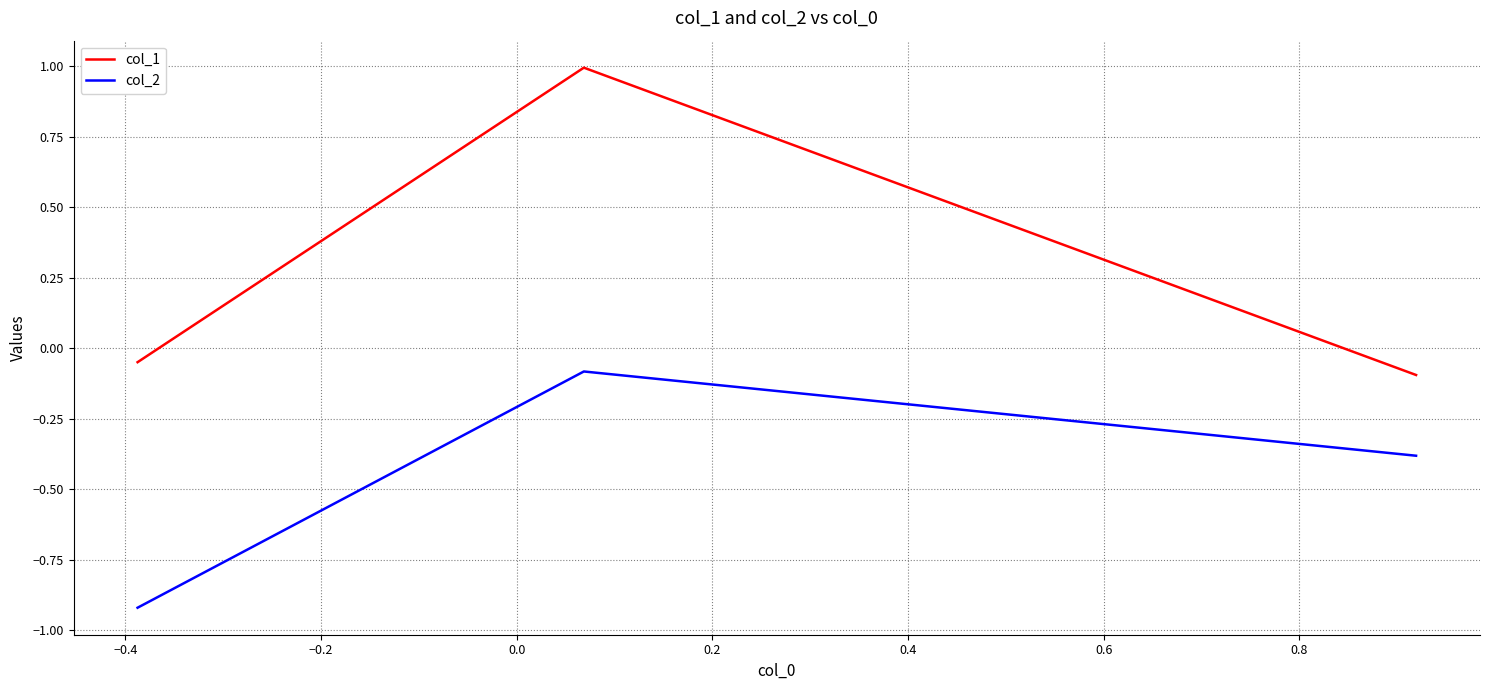

List the series in order of their overall mean, lowest first.

col_2, col_1